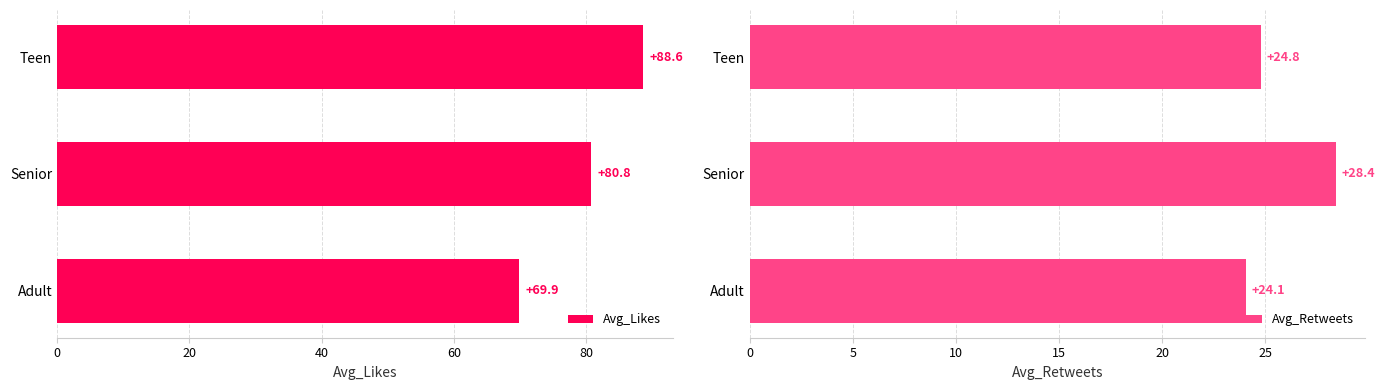

What is the approximate value of Avg_Likes at Adult?

69.9